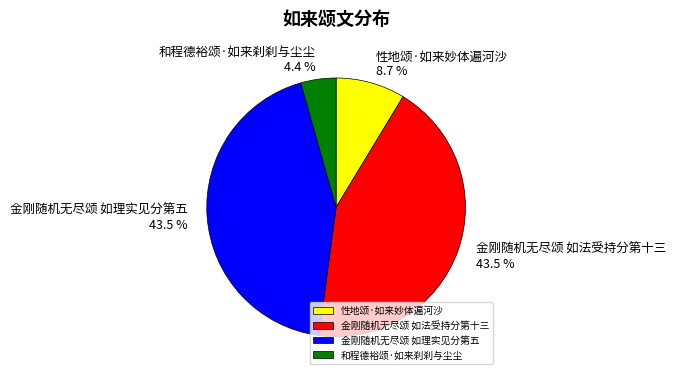

Which category has the smallest portion of the pie?

和程德裕颂·如来刹刹与尘尘